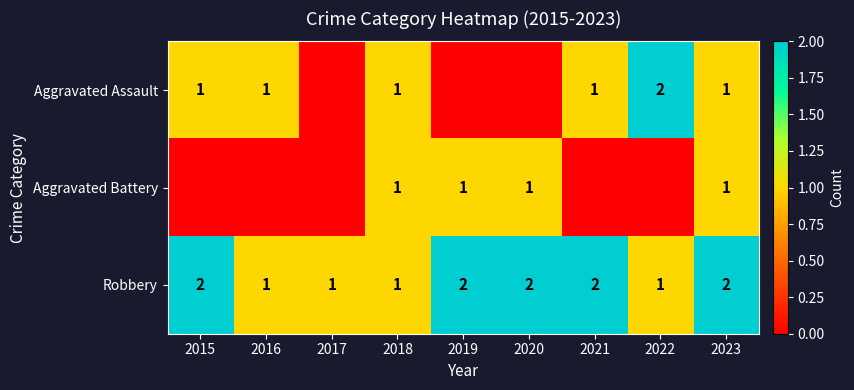

Is it true that Aggravated Assault equals 2 at 2018?

False